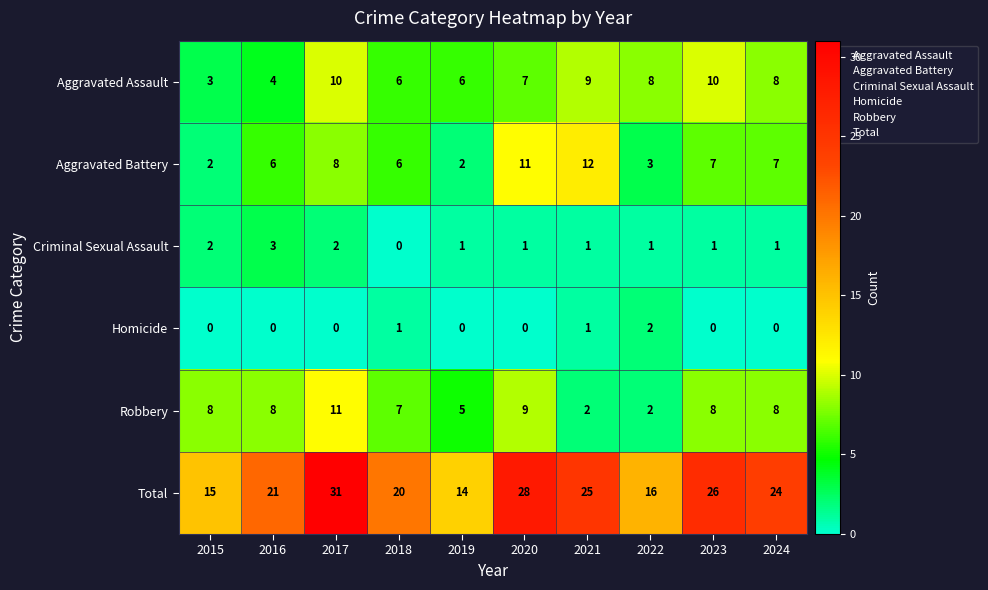

What is the highest value of the Criminal Sexual Assault series?

3